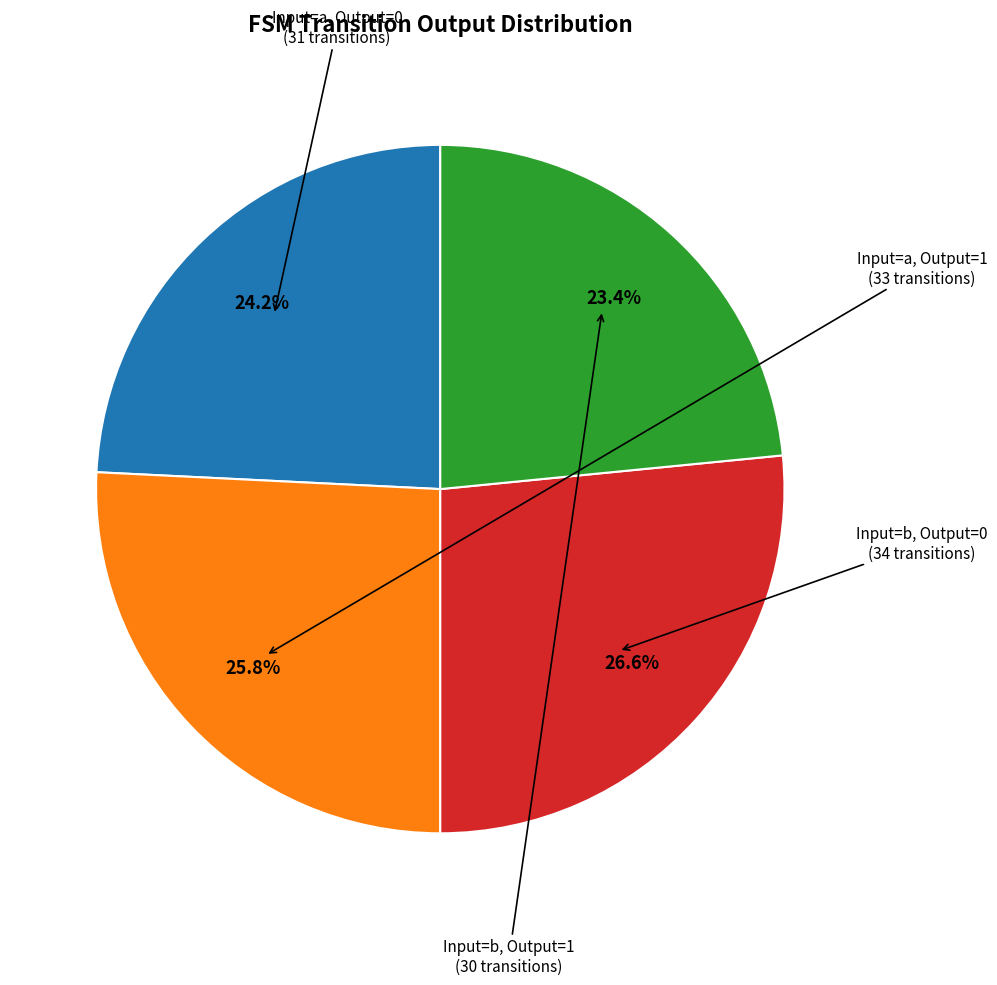

Is there any slice that represents more than half of the pie?

No